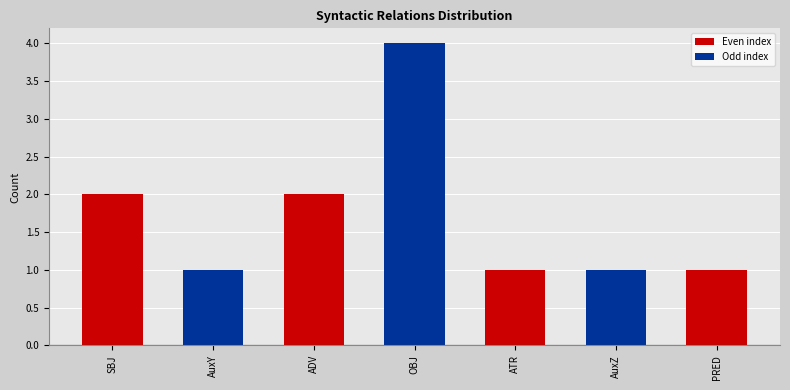

What is the total value across all series at SBJ?

2